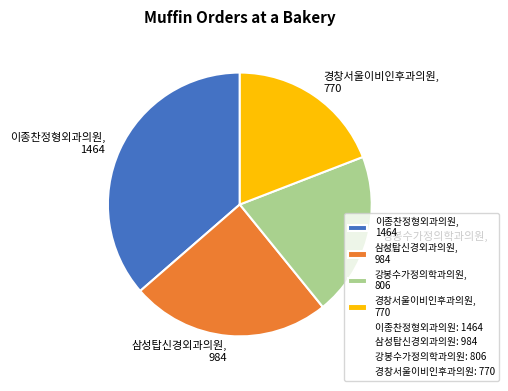

Rank the categories by value from highest to lowest.

이종찬정형외과의원, 1464, 삼성탑신경외과의원, 984, 강봉수가정의학과의원, 806, 경창서울이비인후과의원, 770